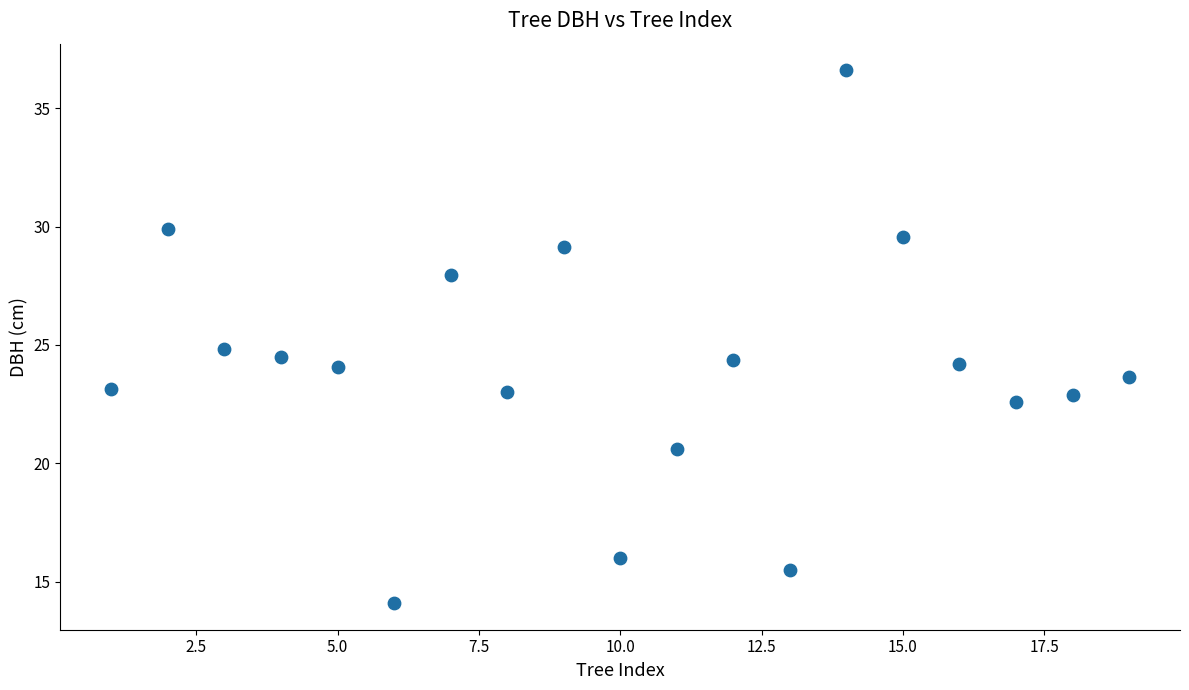

What is the range of Y values (max minus min)?

22.5